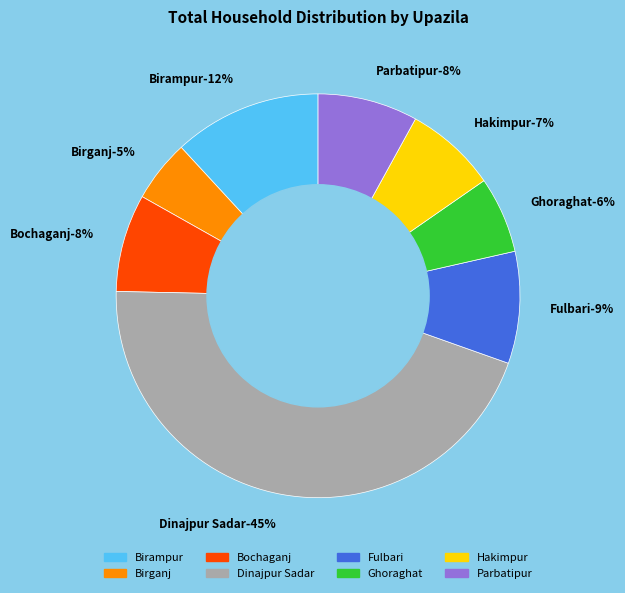

Does any single category account for the majority?

No